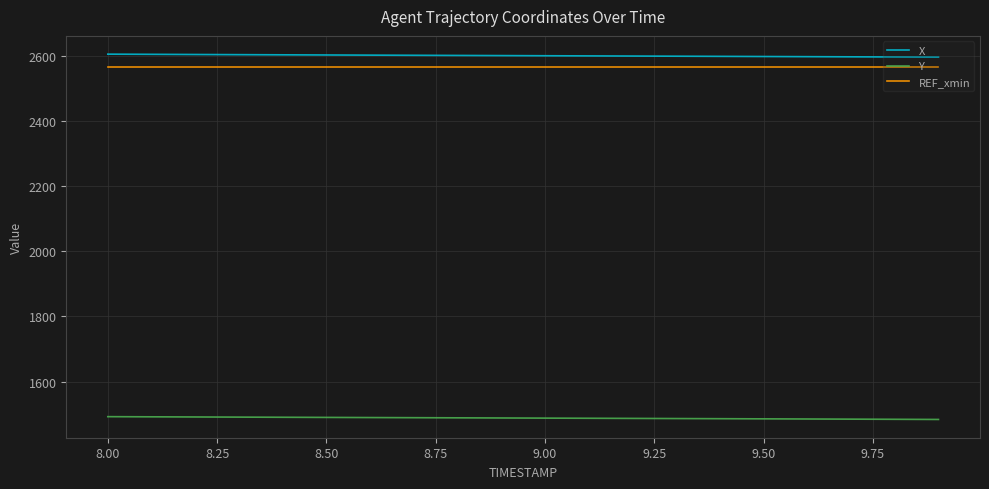

True or false: REF_xmin and X intersect in this chart.

False